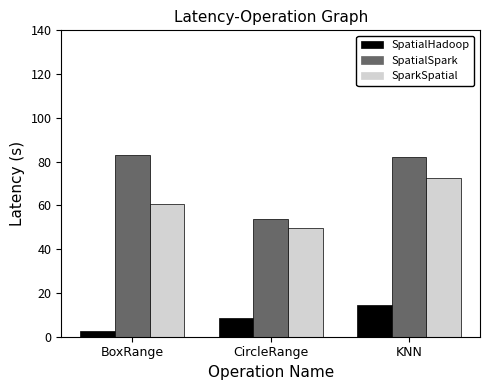

What is the spread (max minus min) of values at CircleRange?

45.5